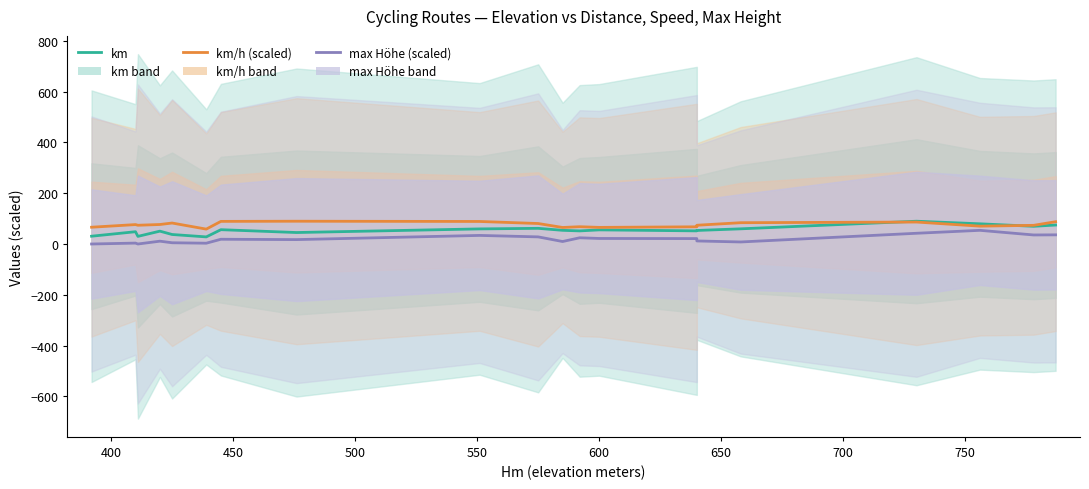

Count the number of data series in this chart.

3